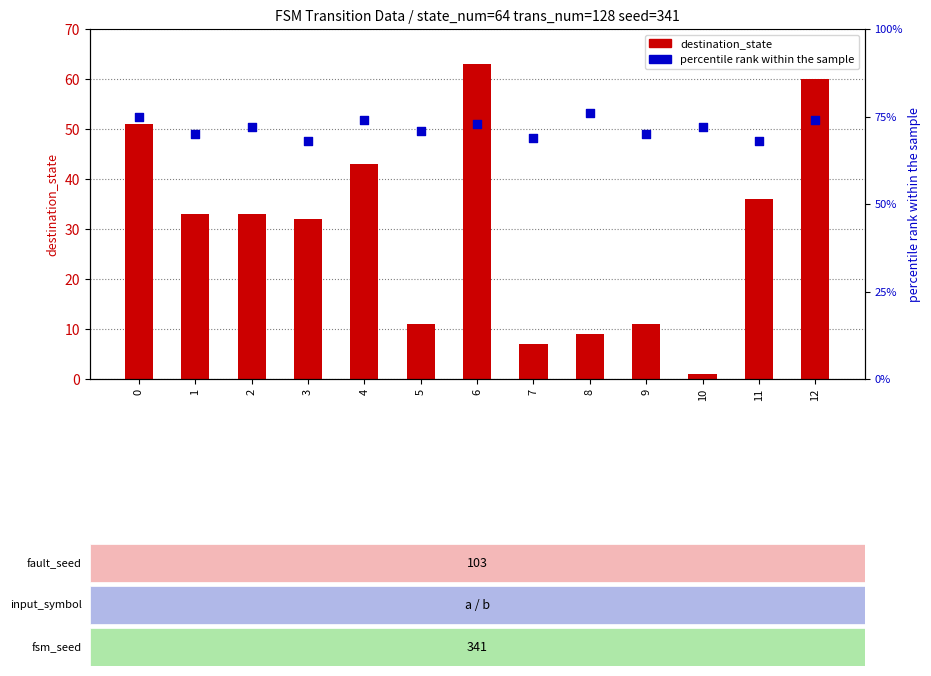

At which category is the sum across all series the highest?

6